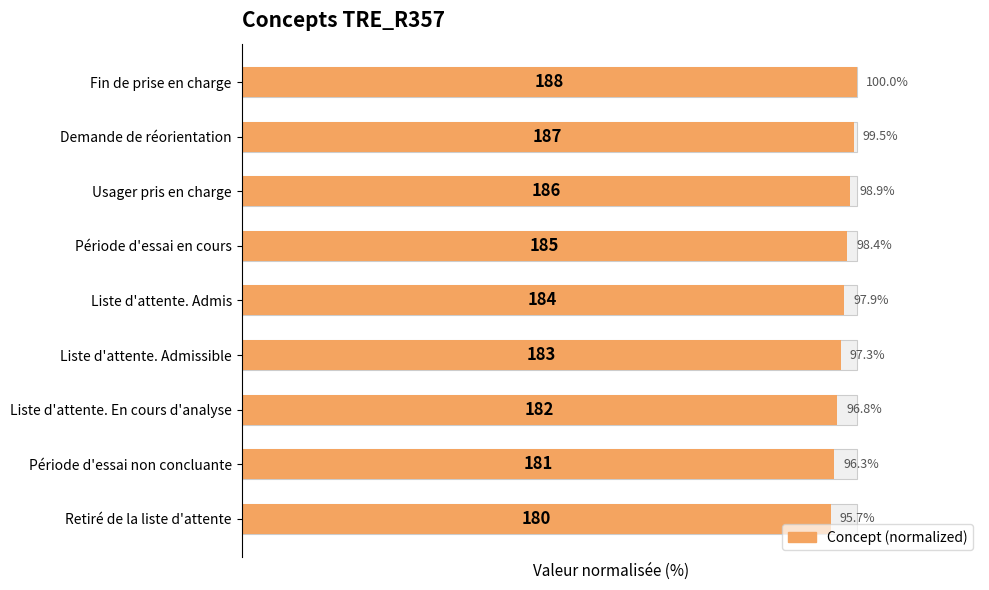

What is the greatest value displayed?

100.0